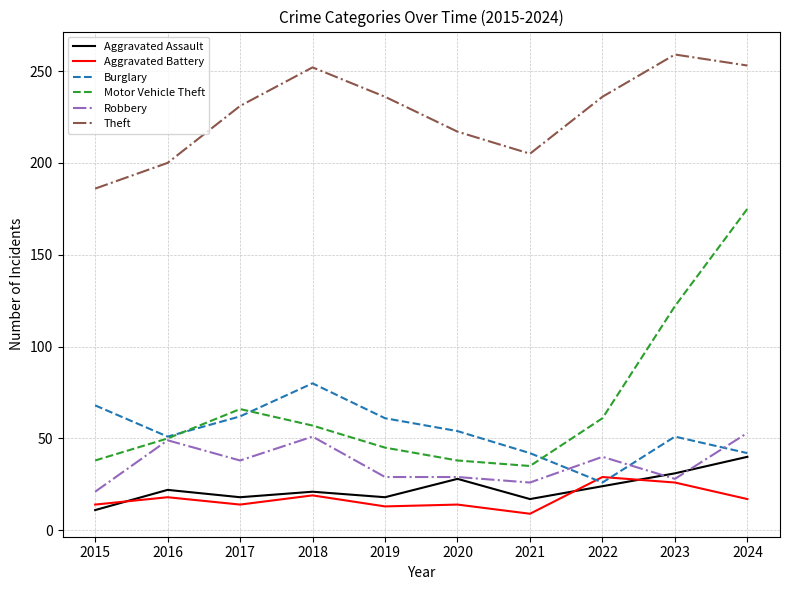

Which series has the largest total across all categories?

Theft